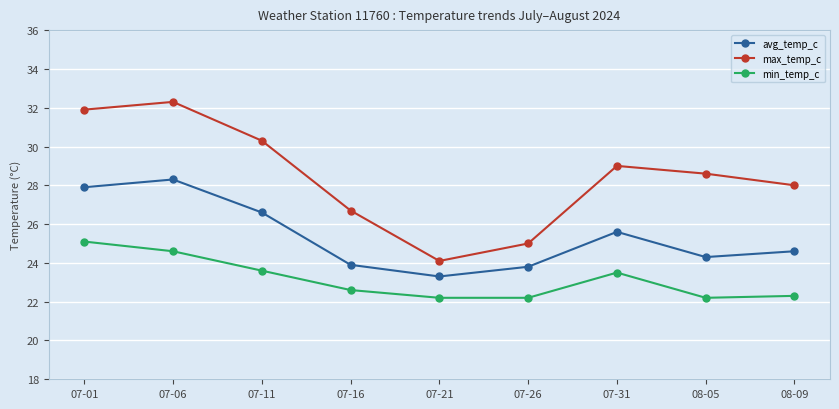

What is the difference between the maximum and minimum values in the min_temp_c series?

2.9